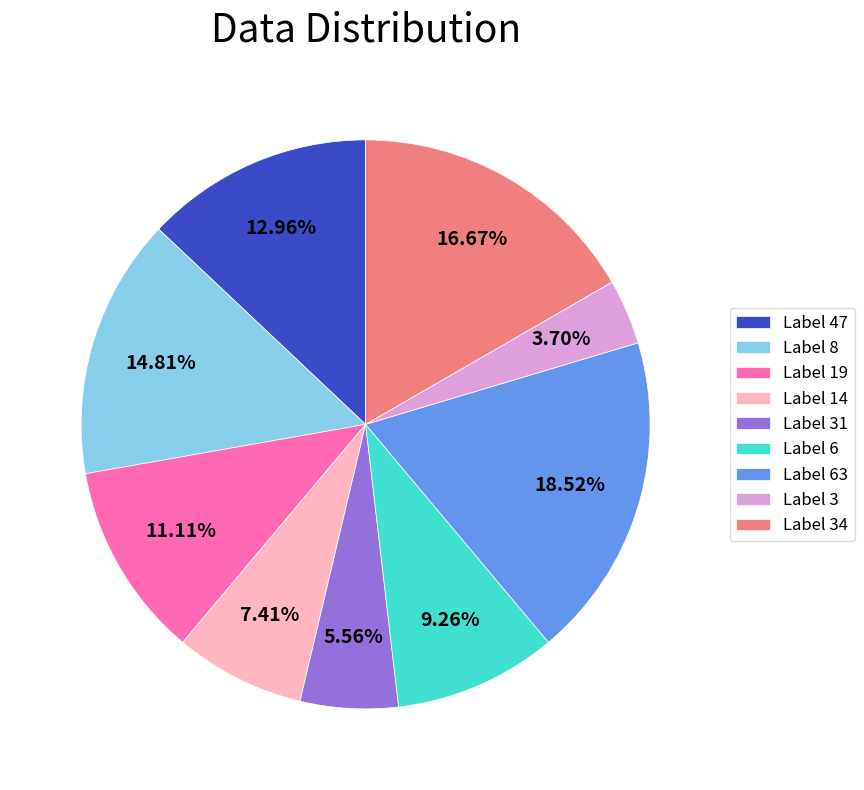

Combined, do Label 19 and Label 34 account for over 50%?

No